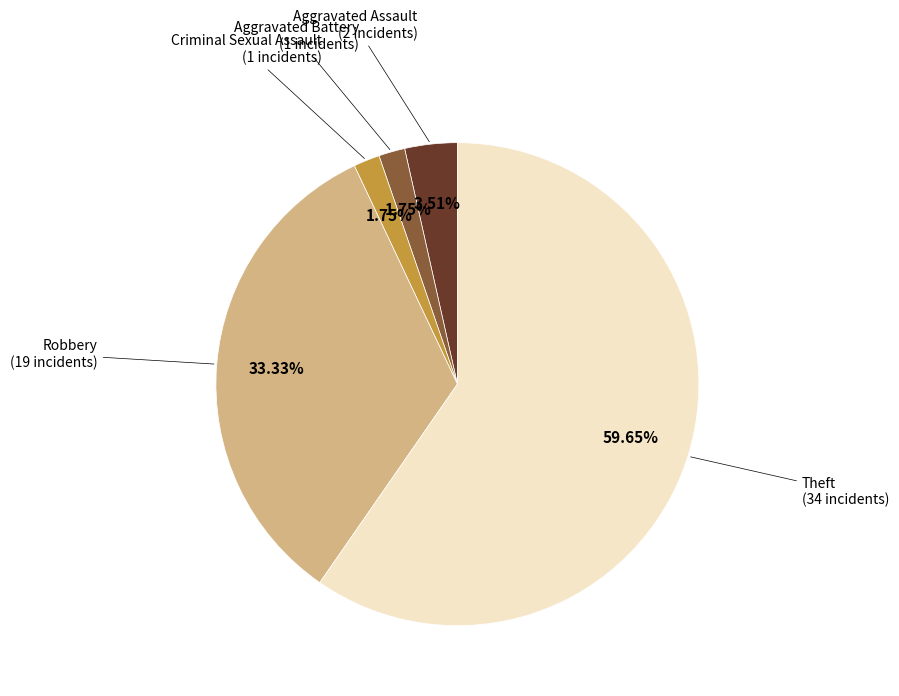

How many slices are in this pie chart?

5